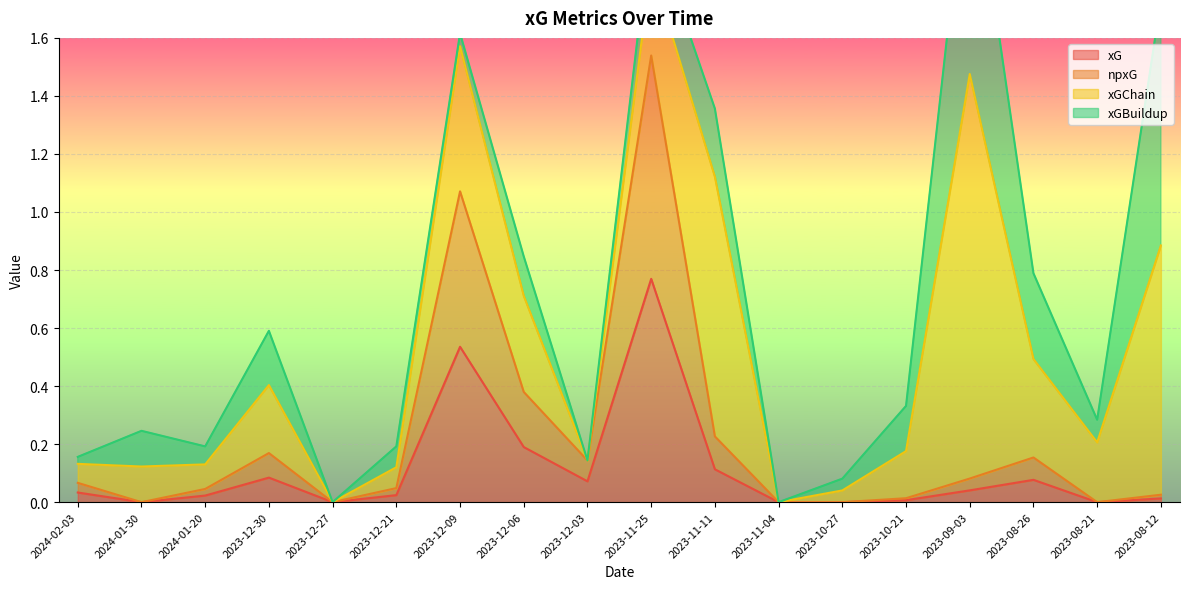

True or false: xG has a value of 0.0 at 2023-08-21.

True